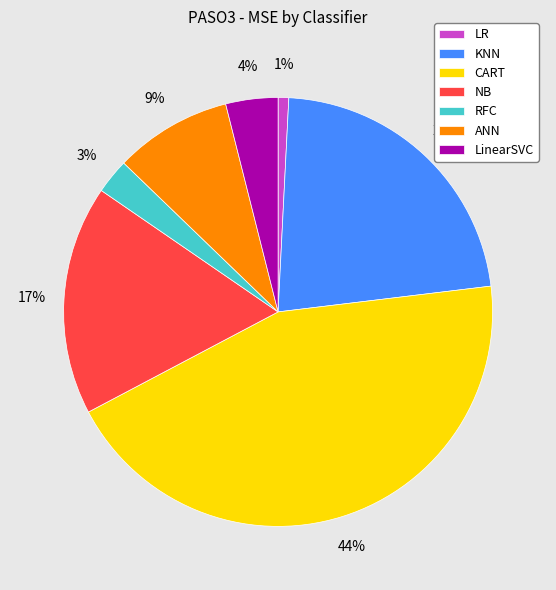

Do NB and ANN together represent more than half of the pie?

No